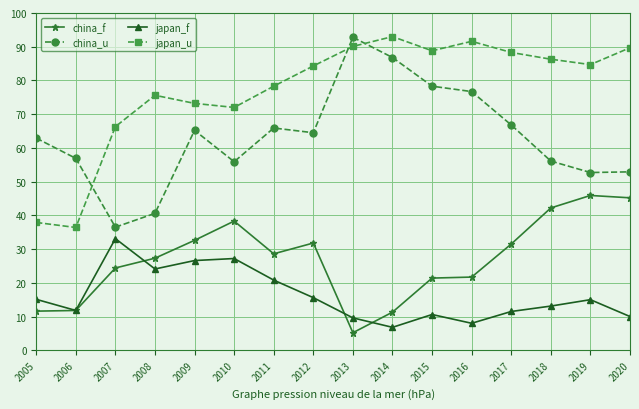

Which category has the lowest value across all series?

2013